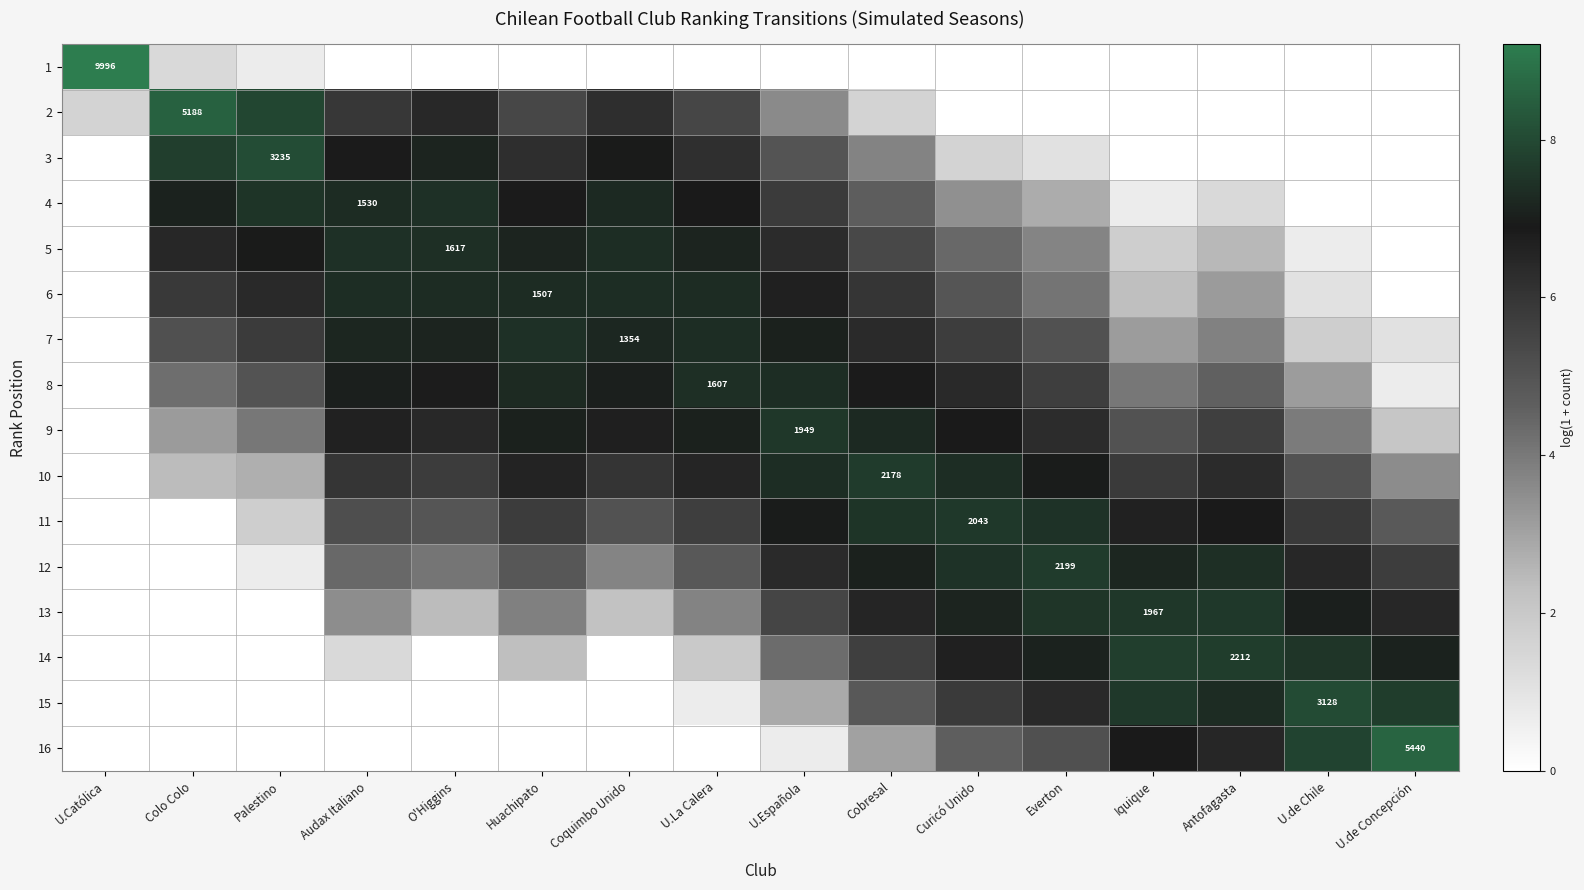

Is it true that 14 equals 2.6 at Palestino?

False